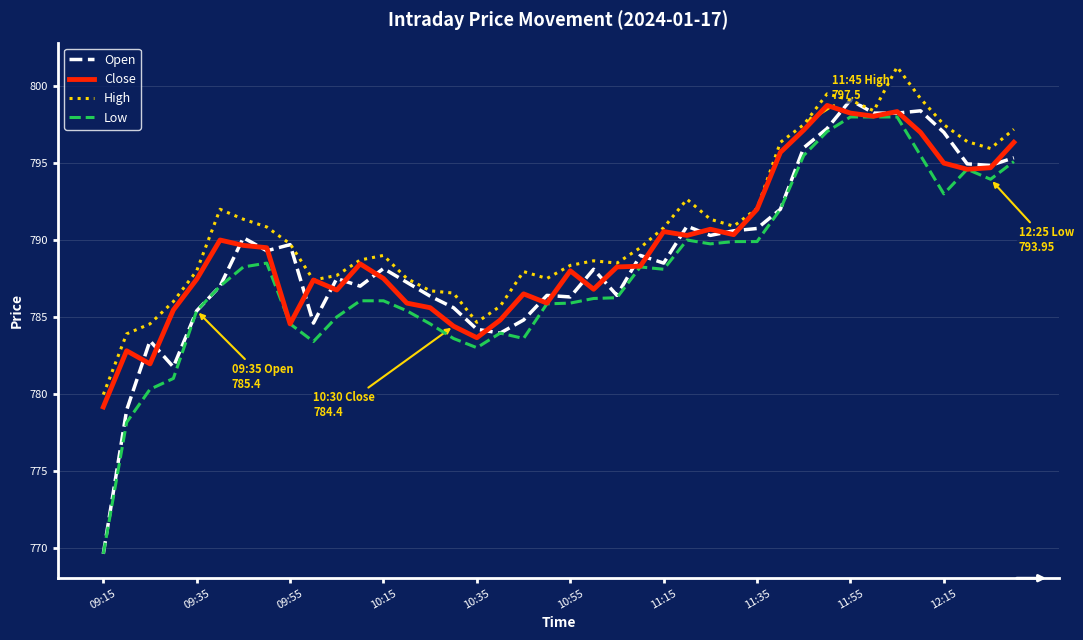

What is the minimum value shown in the chart?

769.6